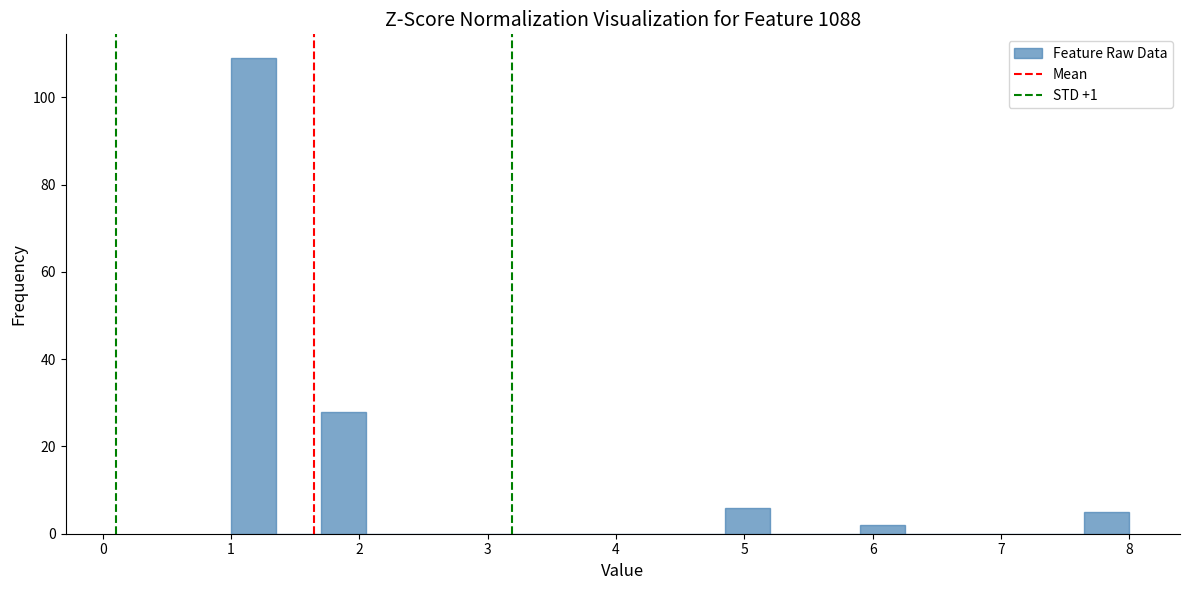

Read against the x-axis, roughly where is the centre of the tallest bar?

1.2